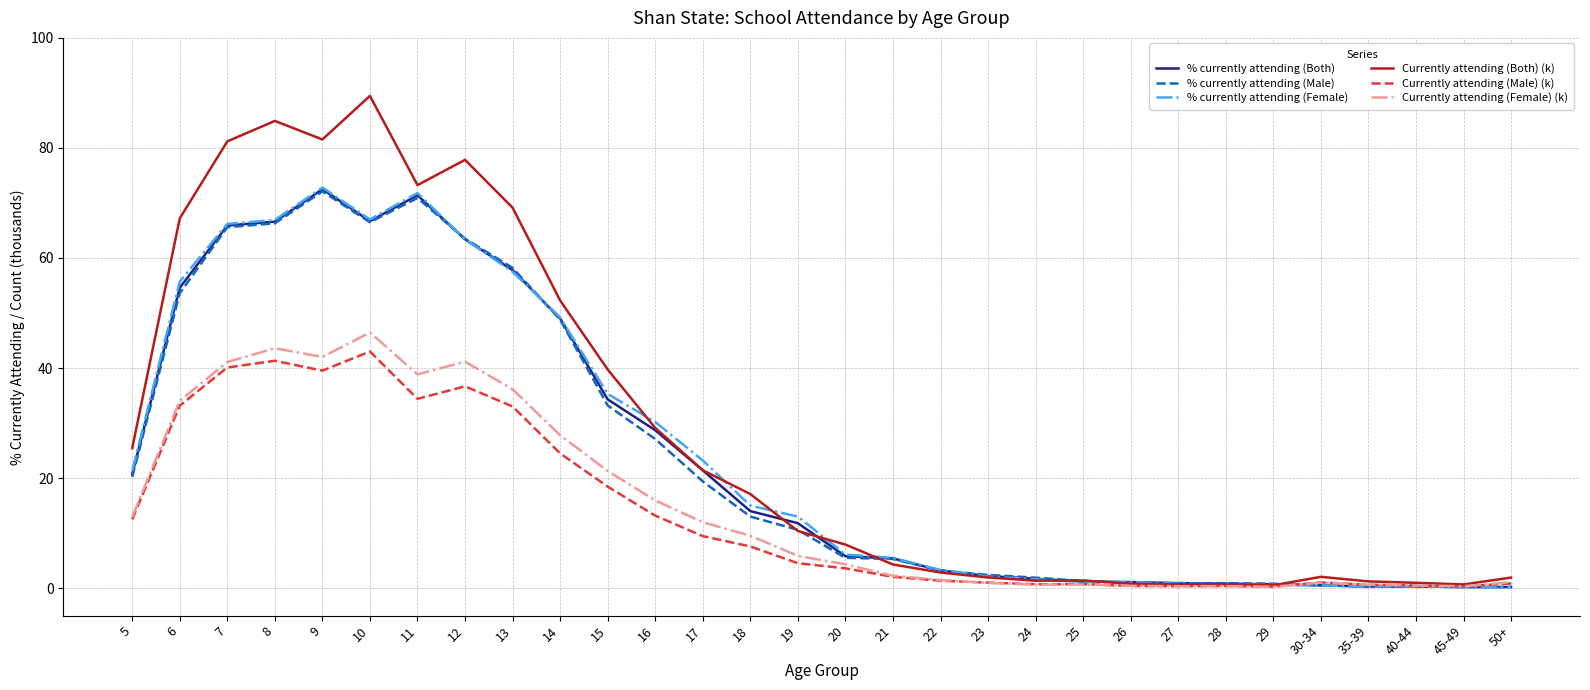

True or false: Currently attending (Both) (k) has a value of 0.7 at 28.

True